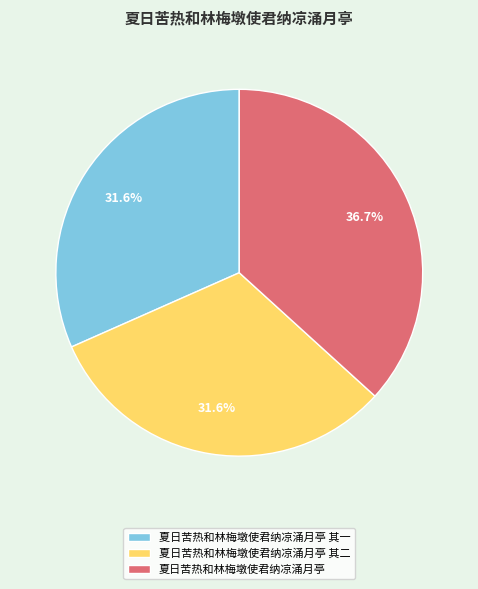

To the nearest percent, what is the combined percentage of 夏日苦热和林梅墩使君纳凉涌月亭 其二 and 夏日苦热和林梅墩使君纳凉涌月亭 其一?

63%